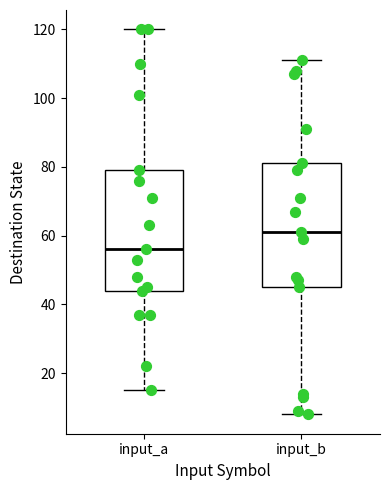

Reading left to right, read every box against the y-axis: the position of its median line, the range the box covers, and the ends of its whiskers. The values are not printed on the chart, so give them approximately, as read against the axis.

input_a: median 56, box 44 to 80, whiskers 16 to 120
input_b: median 62, box 46 to 82, whiskers 8 to 112